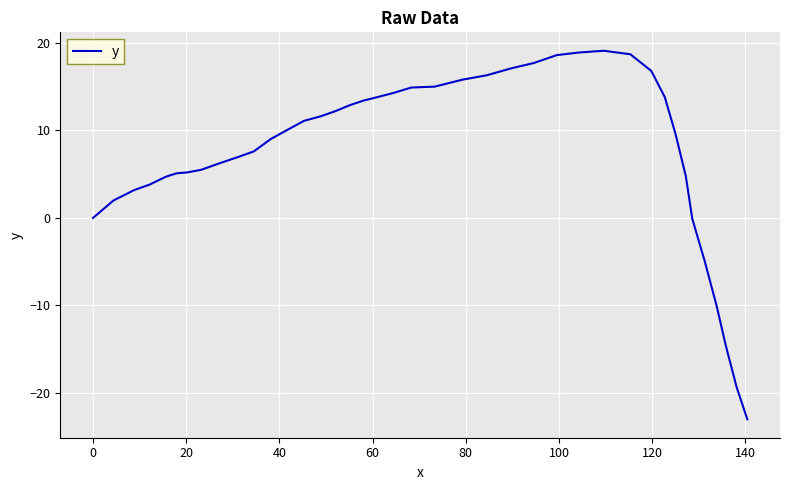

What is the greatest value displayed?

19.1